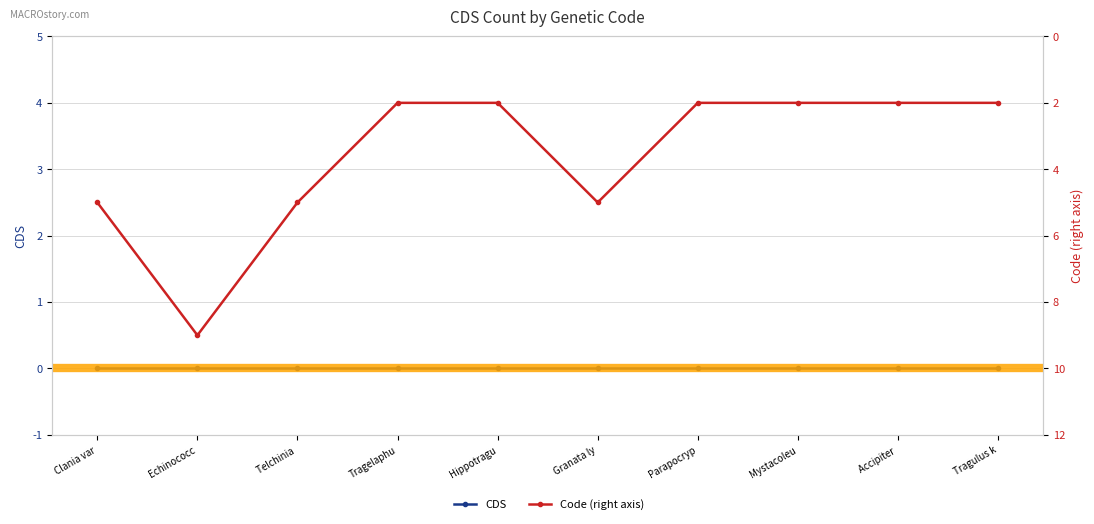

Which series has the largest total across all categories?

Code (right axis)